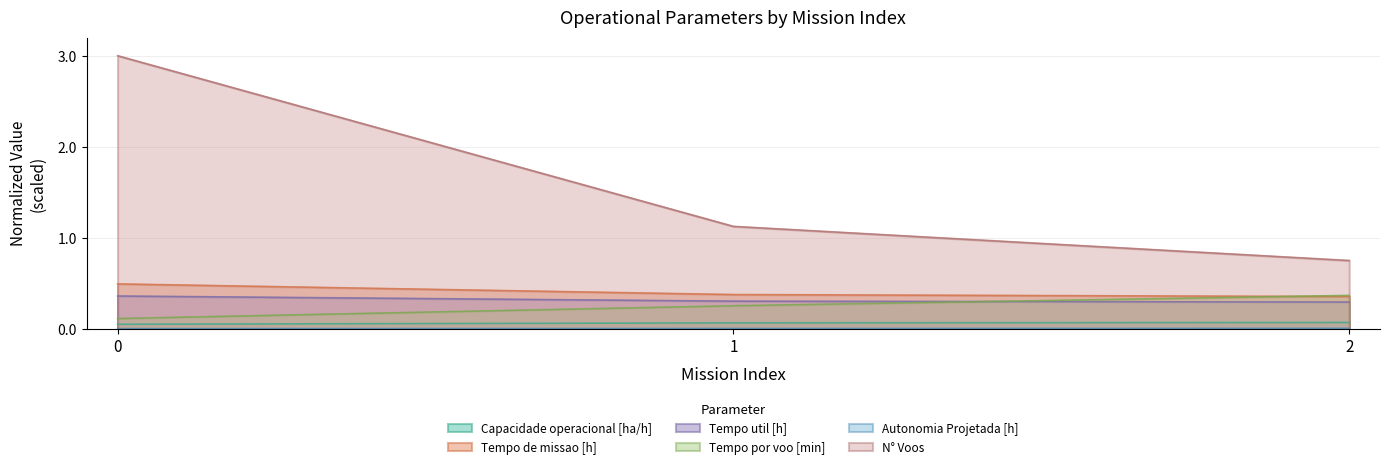

How many Tempo por voo [min] values are between 0 and 1?

3